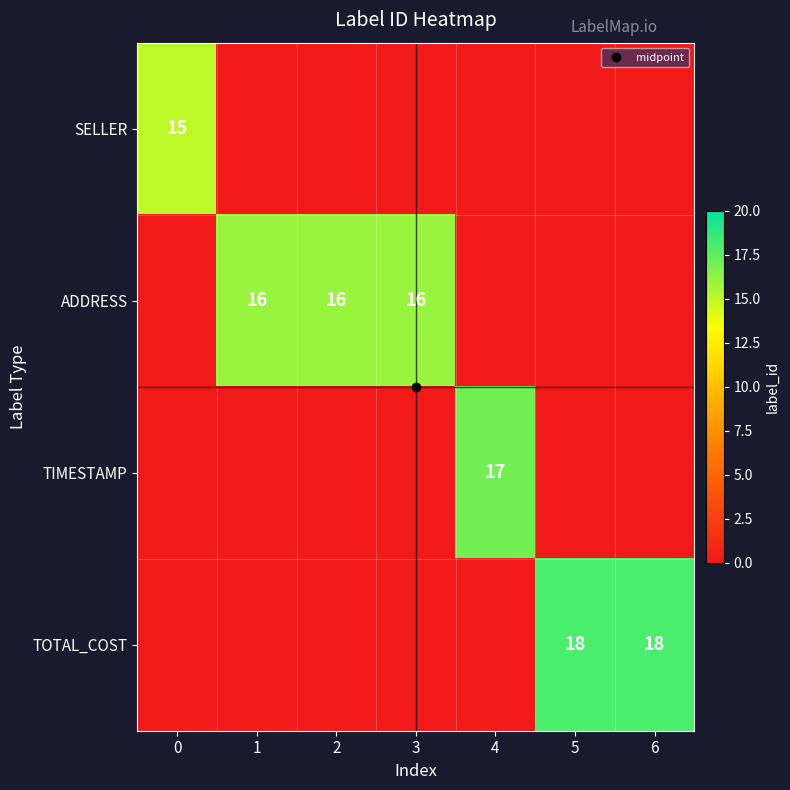

Rank the series by their maximum value, from lowest to highest.

SELLER, ADDRESS, TIMESTAMP, TOTAL_COST